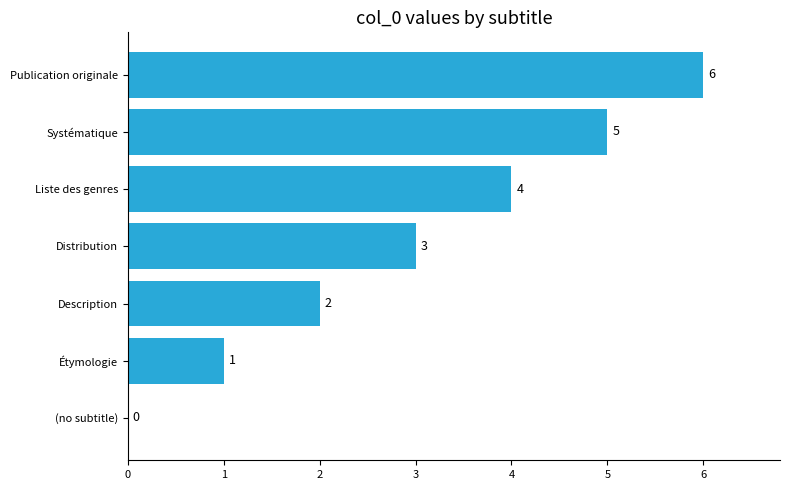

What is the sum of all values?

21